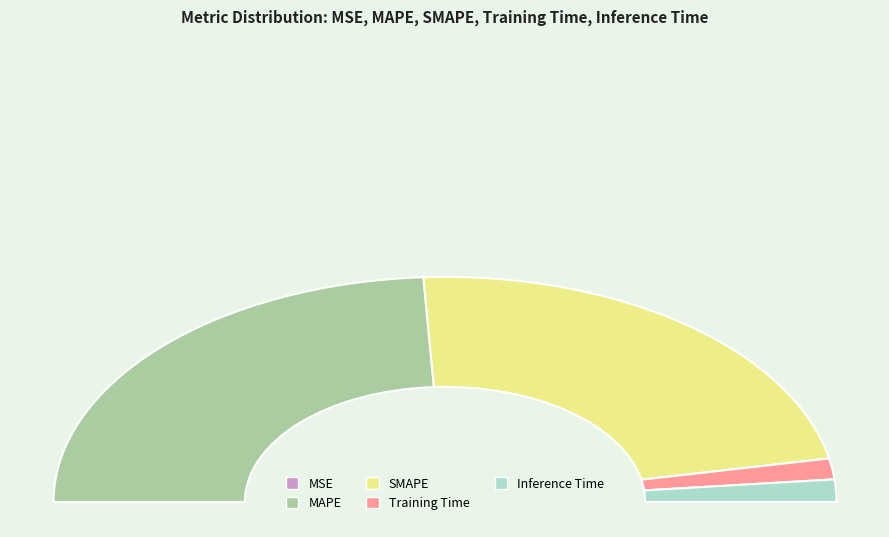

Between MAPE and Training Time, which is larger?

MAPE